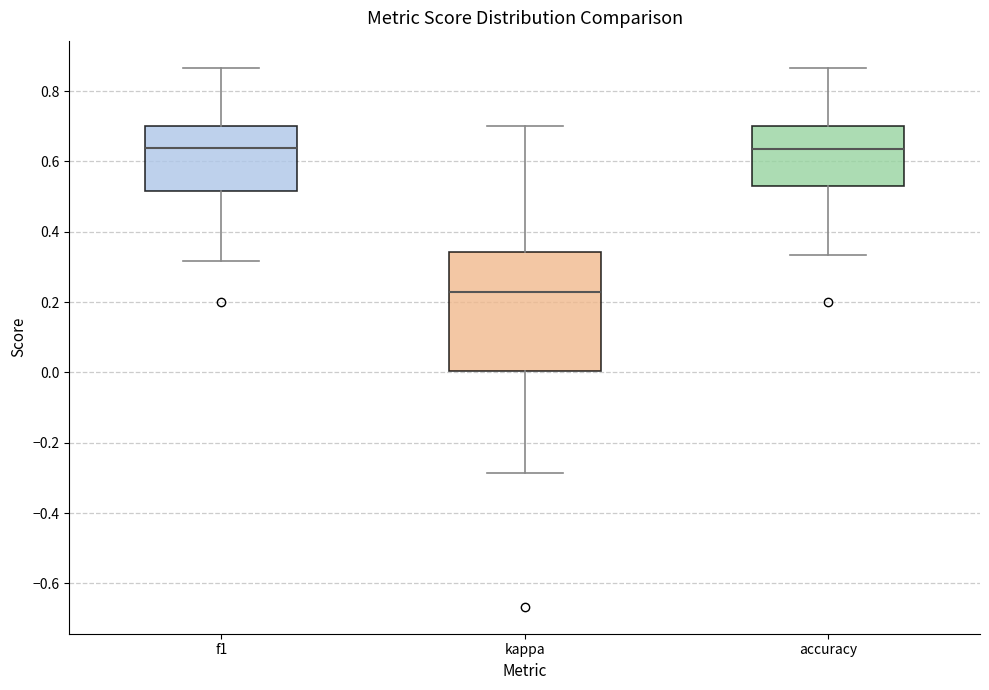

Reading left to right, transcribe this box plot: for each box, give where its median line is, the range the box spans, and where its two whiskers end, as read against the y-axis. The values are not printed on the chart, so give them approximately, as read against the axis.

f1: median 0.64, box 0.52 to 0.70, whiskers 0.32 to 0.86
kappa: median 0.22, box 0.00 to 0.34, whiskers -0.28 to 0.70
accuracy: median 0.64, box 0.52 to 0.70, whiskers 0.34 to 0.86